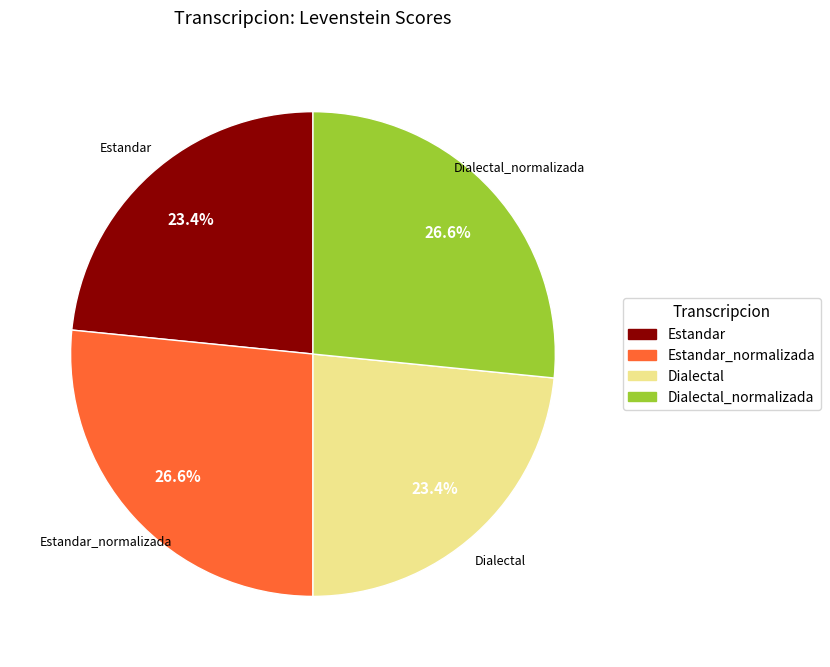

Combined, what portion of the pie is Dialectal and Estandar?

46.8%